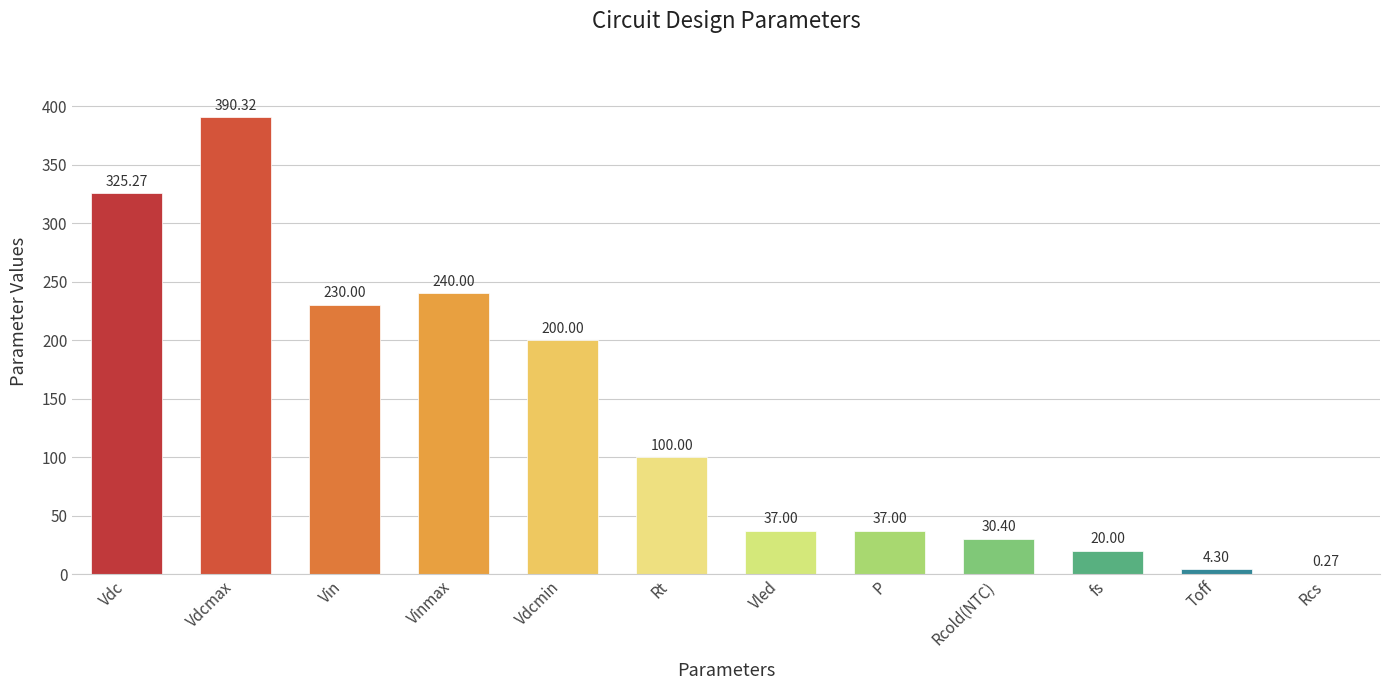

What is the ratio of the value at Vin to the value at Vdc?

0.7